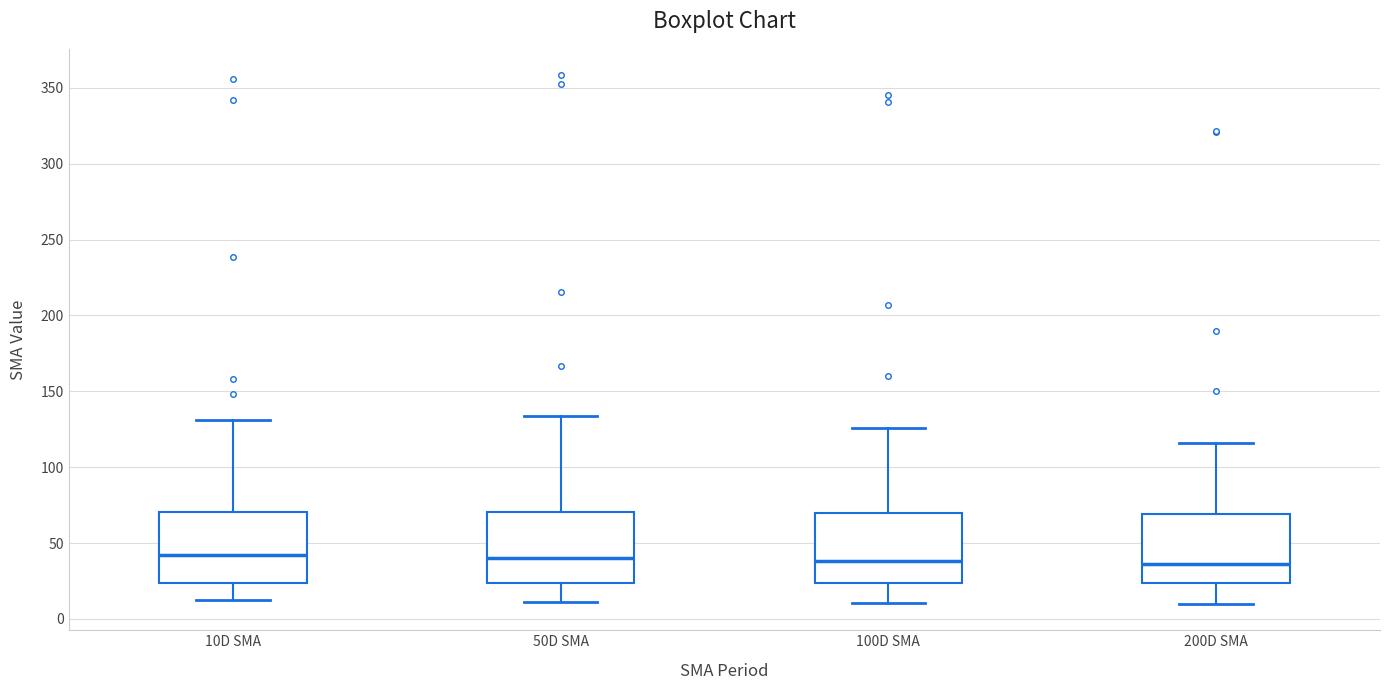

Reading left to right, transcribe this box plot: for each box, give where its median line is, the range the box spans, and where its two whiskers end, as read against the y-axis. The values are not printed on the chart, so give them approximately, as read against the axis.

10D SMA: median 40, box 25 to 70, whiskers 10 to 130
50D SMA: median 40, box 25 to 70, whiskers 10 to 135
100D SMA: median 40, box 25 to 70, whiskers 10 to 125
200D SMA: median 35, box 25 to 70, whiskers 10 to 115